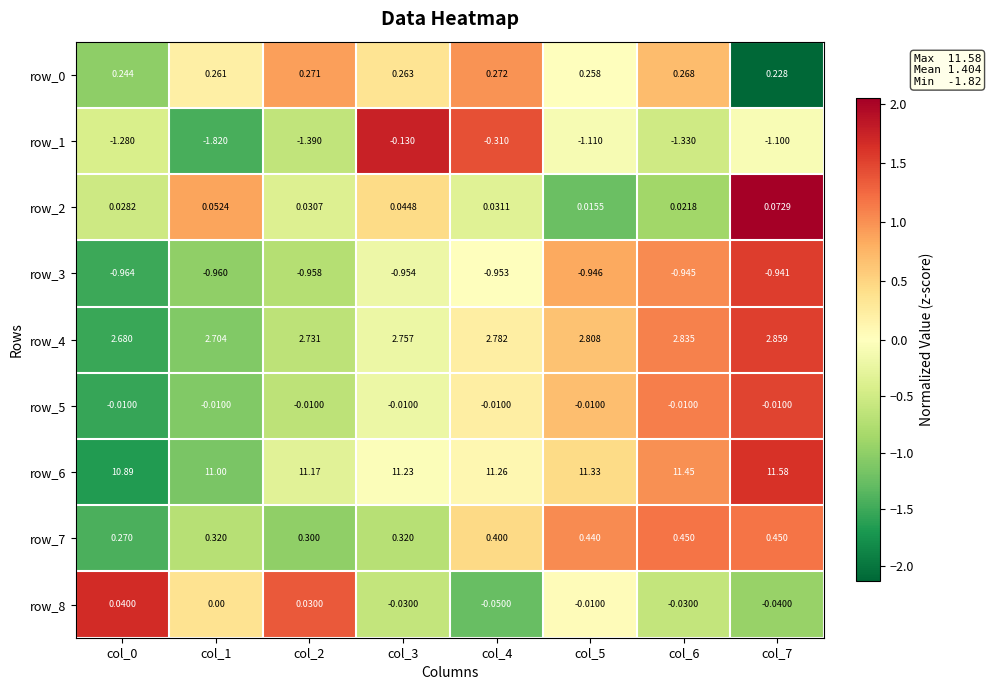

Is the value of row_5 at col_7 greater than the value of row_4 at col_3?

No